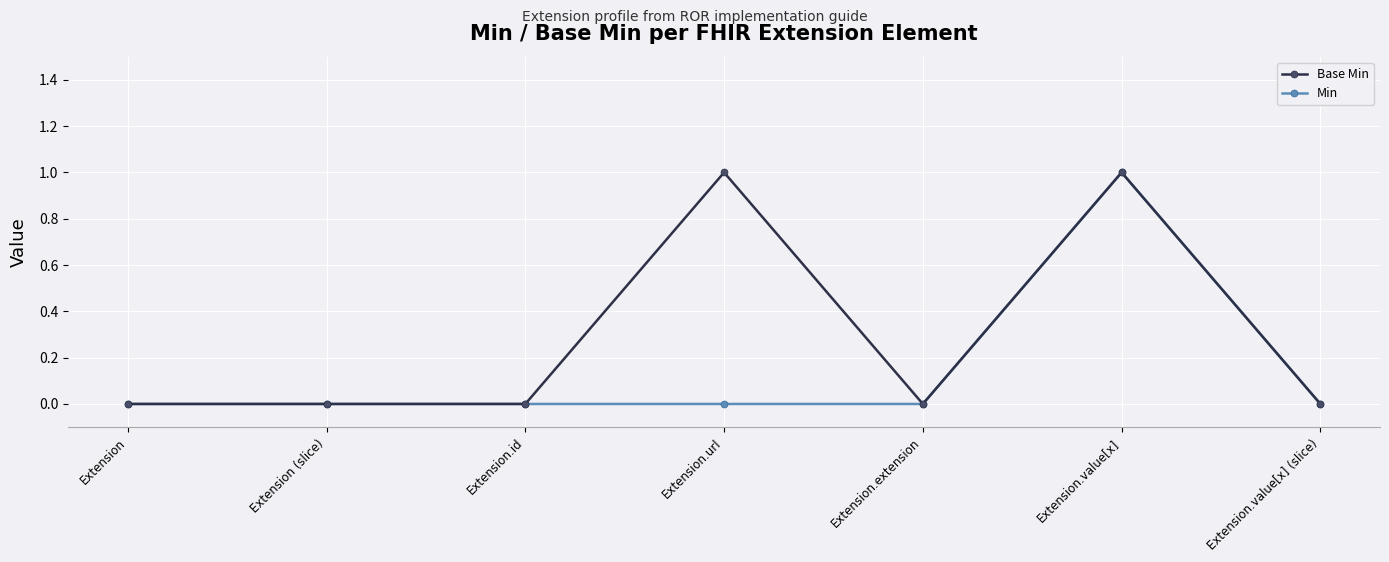

At which category is the sum across all series the highest?

Extension.value[x]